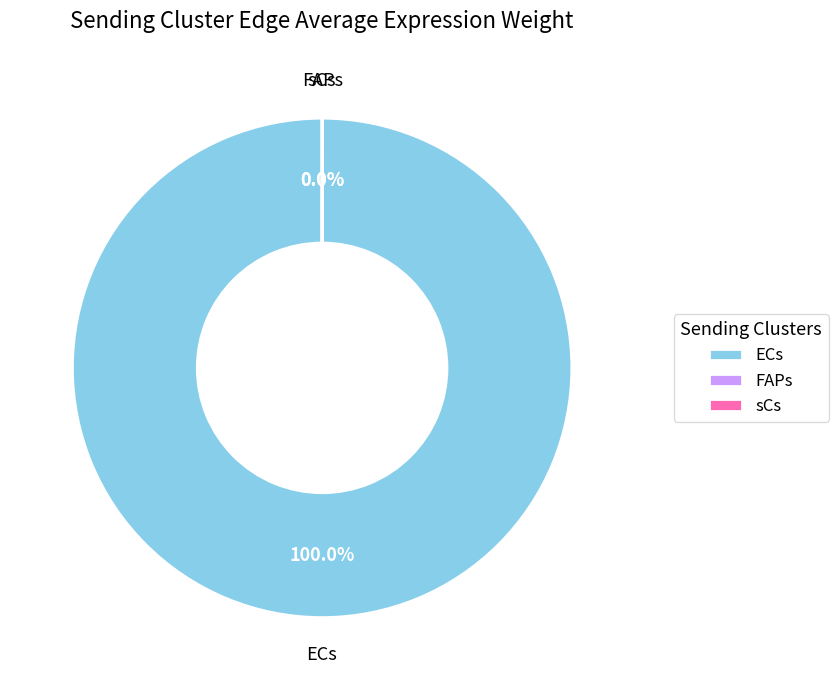

Which category has the biggest portion of the pie?

ECs